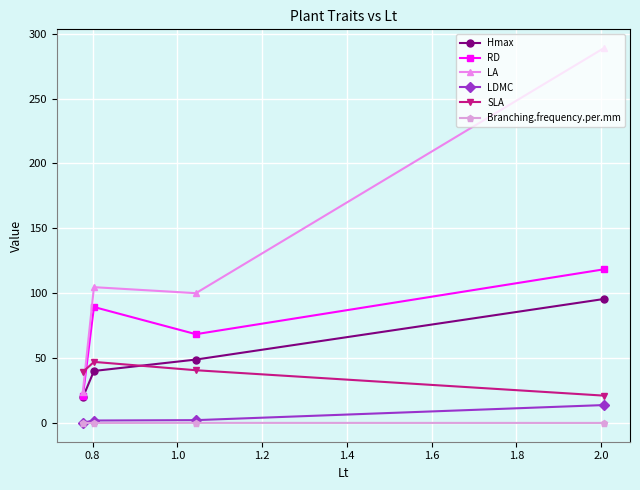

How many lines are shown in the chart?

6